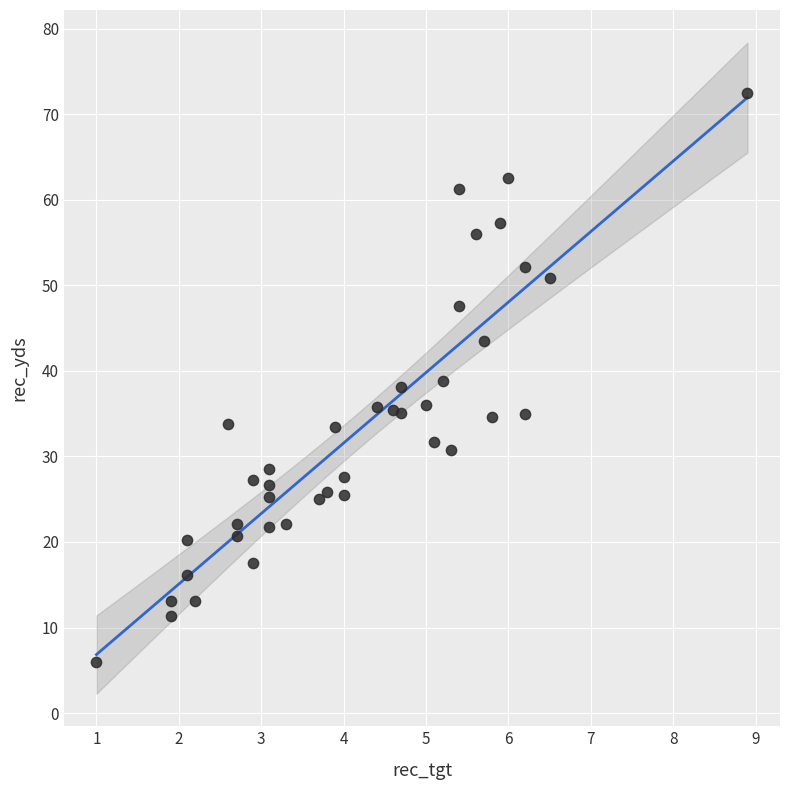

What is the range of X values (max minus min)?

7.9